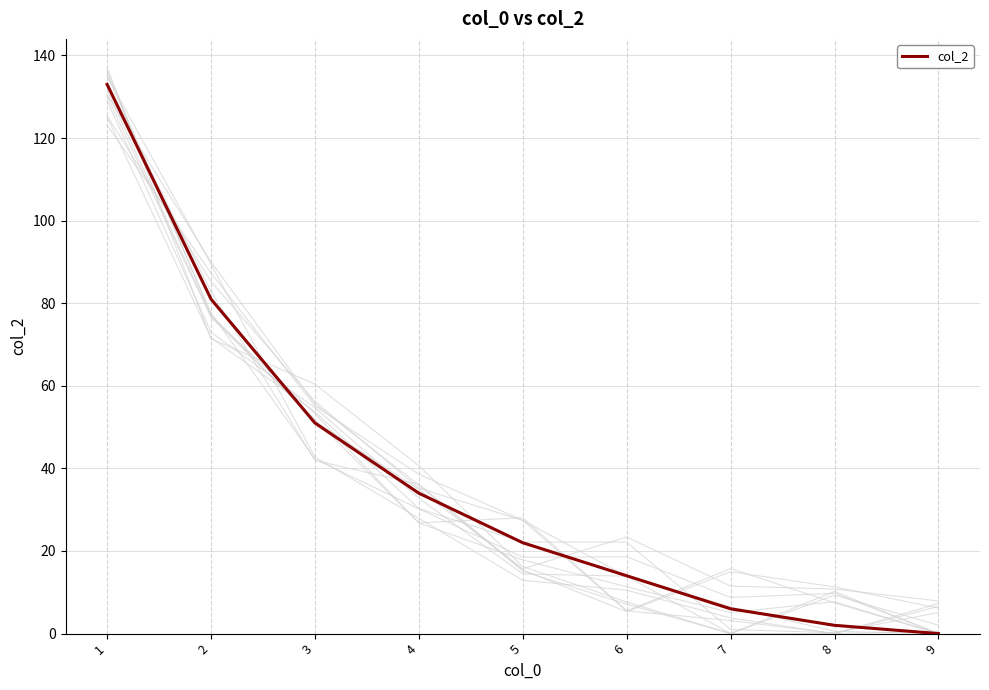

List the labels in order of value, largest first.

1, 2, 3, 4, 5, 6, 7, 8, 9